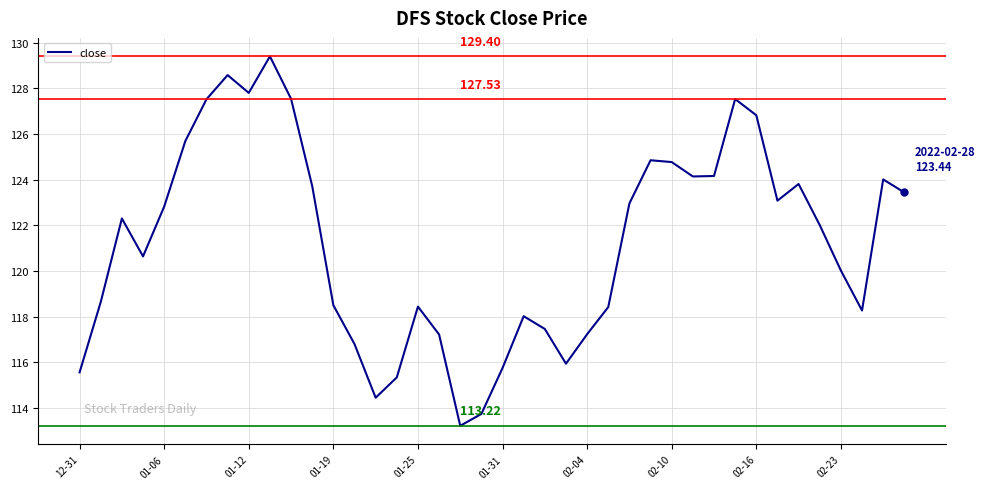

What is the difference between the maximum and minimum values?

16.2